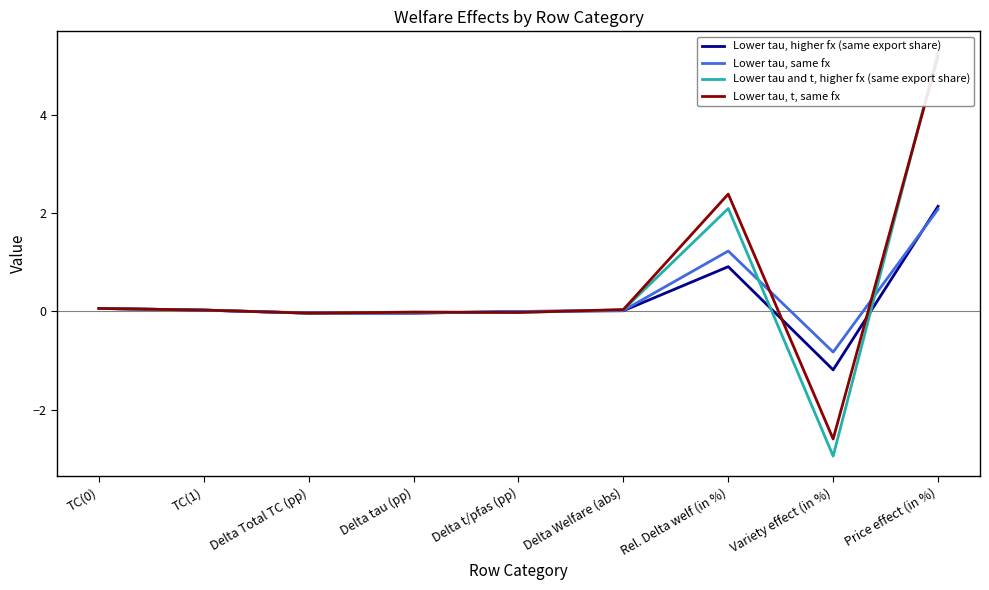

Reading right to left, transcribe all the data shown in this chart.

Lower tau, higher fx (same export share): Price effect (in %)=2.1	Variety effect (in %)=-1.2	Rel. Delta welf (in %)=0.9	Delta Welfare (abs)=0.0	Delta t/pfas (pp)=0.0	Delta tau (pp)=-0.0	Delta Total TC (pp)=-0.0	TC(1)=0.0	TC(0)=0.1
Lower tau, same fx: Price effect (in %)=2.1	Variety effect (in %)=-0.8	Rel. Delta welf (in %)=1.2	Delta Welfare (abs)=0.0	Delta t/pfas (pp)=0.0	Delta tau (pp)=-0.0	Delta Total TC (pp)=-0.0	TC(1)=0.0	TC(0)=0.1
Lower tau and t, higher fx (same export share): Price effect (in %)=5.3	Variety effect (in %)=-2.9	Rel. Delta welf (in %)=2.1	Delta Welfare (abs)=0.0	Delta t/pfas (pp)=-0.0	Delta tau (pp)=-0.0	Delta Total TC (pp)=-0.0	TC(1)=0.0	TC(0)=0.1
Lower tau, t, same fx: Price effect (in %)=5.2	Variety effect (in %)=-2.6	Rel. Delta welf (in %)=2.4	Delta Welfare (abs)=0.0	Delta t/pfas (pp)=-0.0	Delta tau (pp)=-0.0	Delta Total TC (pp)=-0.0	TC(1)=0.0	TC(0)=0.1